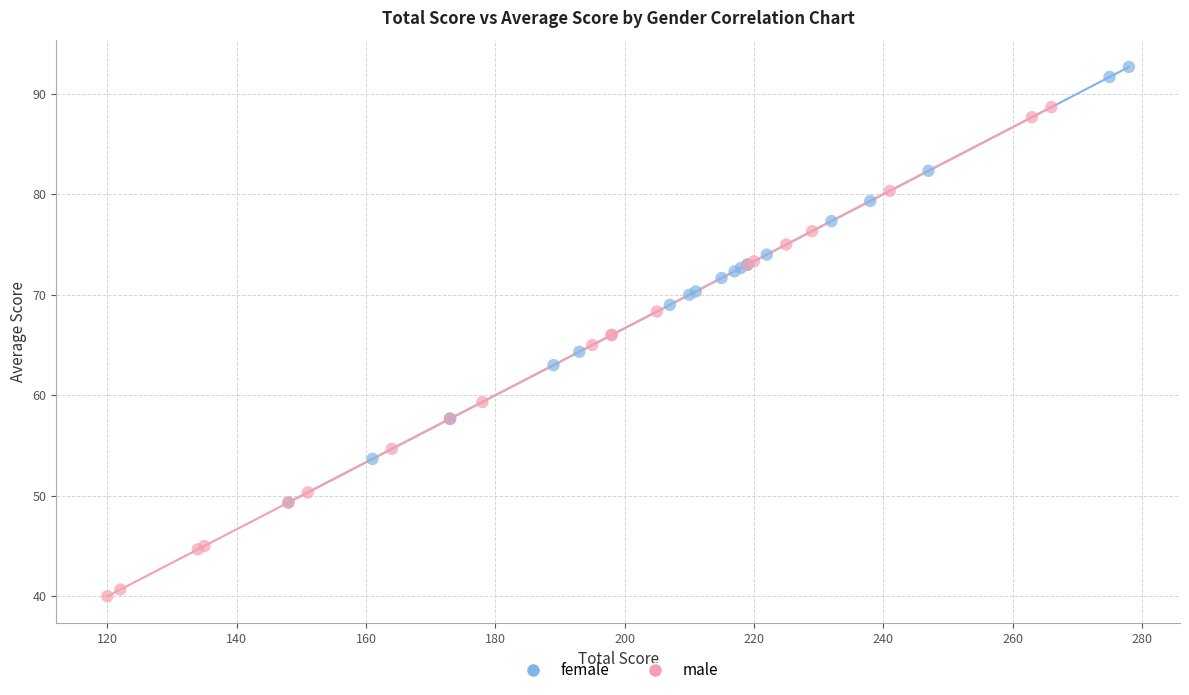

Which series reaches the minimum Y coordinate?

male